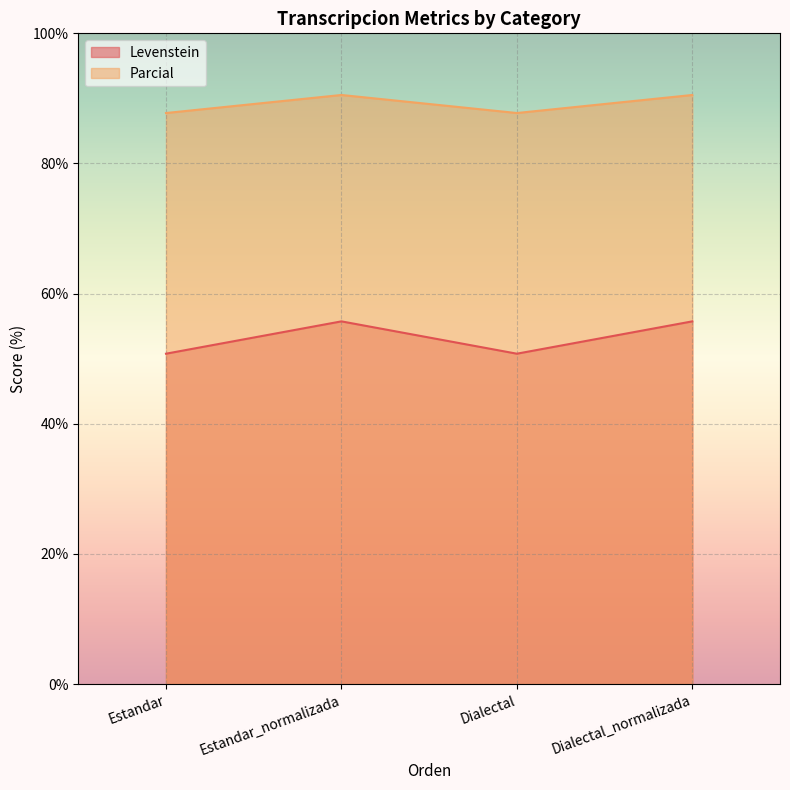

How many distinct data groups are displayed?

2